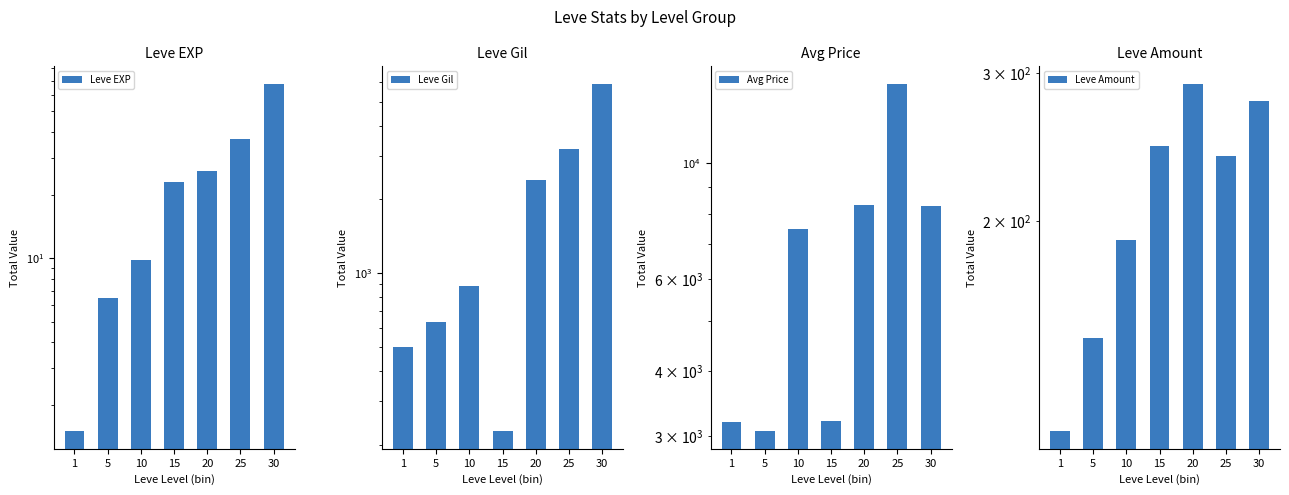

What is the average value of the Avg Price series?

6825.6